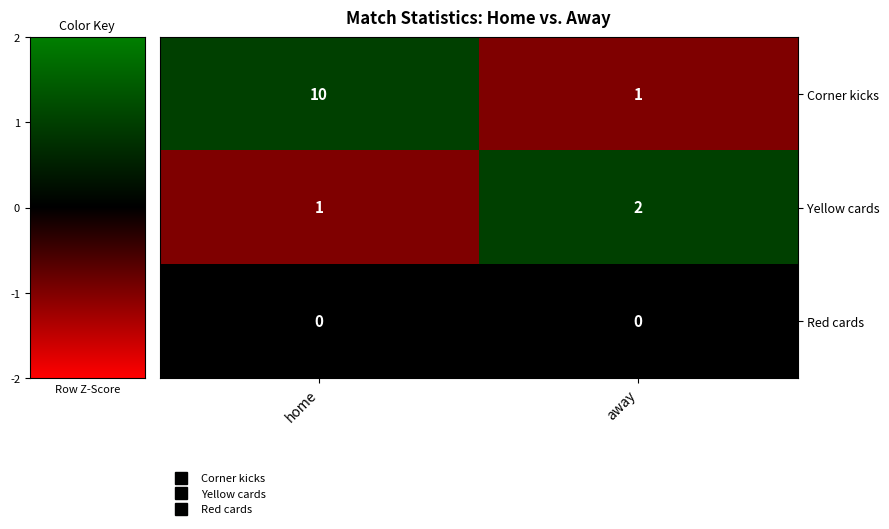

Is it true that Yellow cards equals 2 at home?

False